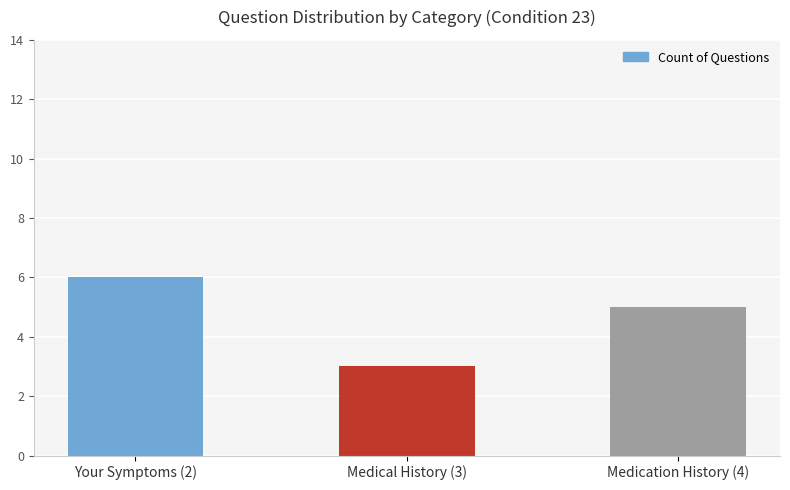

Which category has the lowest value across all series?

Medical History (3)